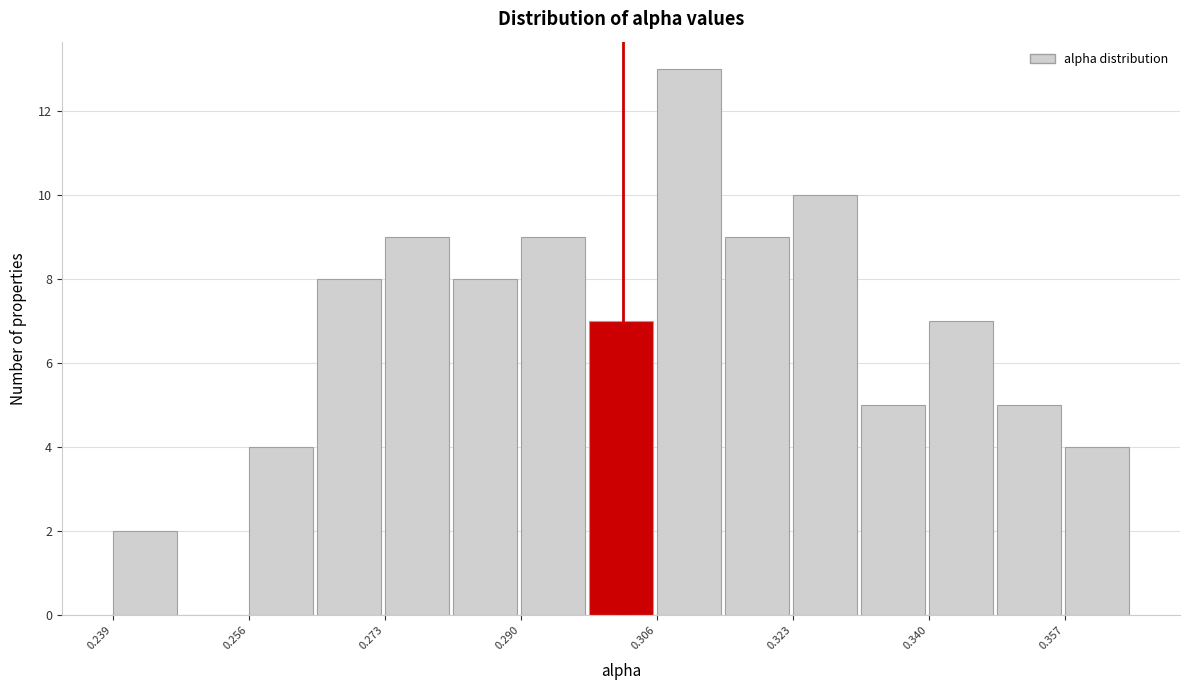

How tall is the bar that spans 0.356 to 0.366 on the x-axis? Neither the bar edges nor the heights are printed on the chart, so give them approximately, as read against the axes.

4